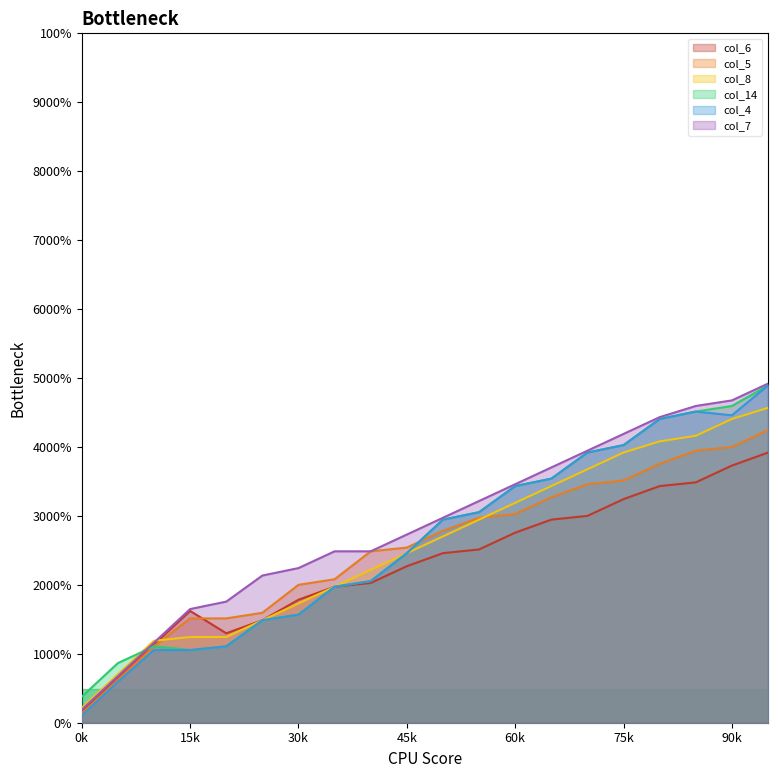

How many lines are shown in the chart?

6